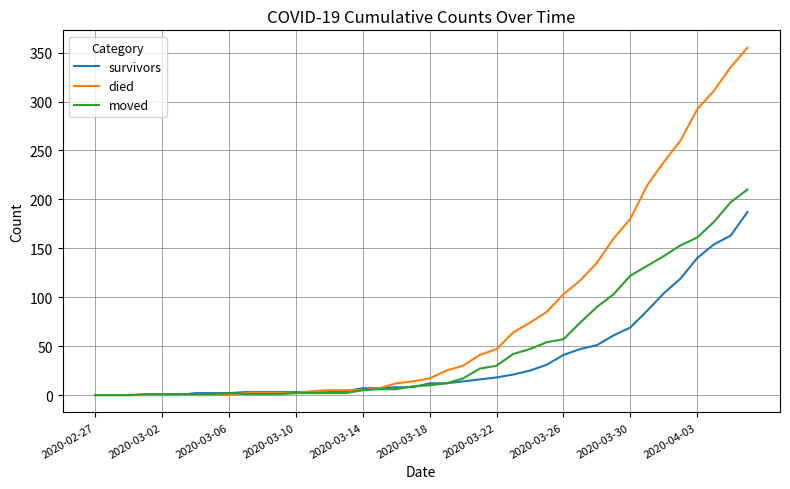

Which series has the largest total across all categories?

died